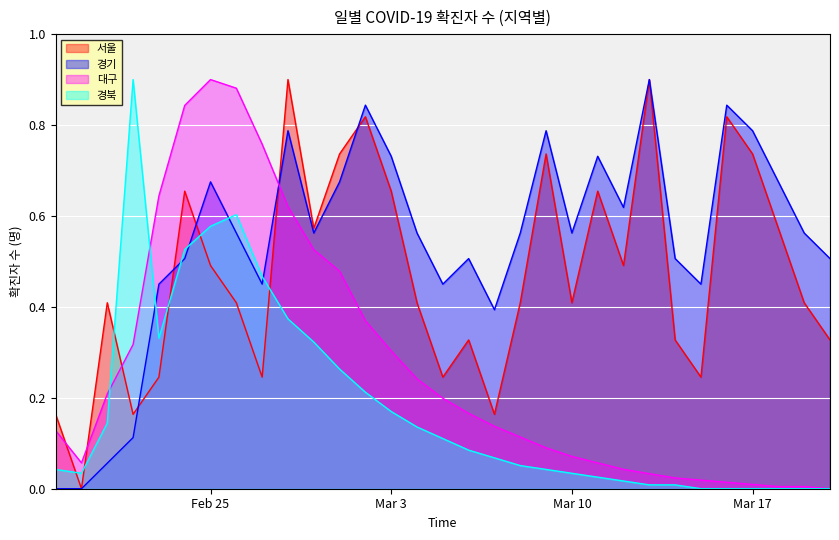

The 대구 series shows 0.1 at Mar 3. True or false?

False